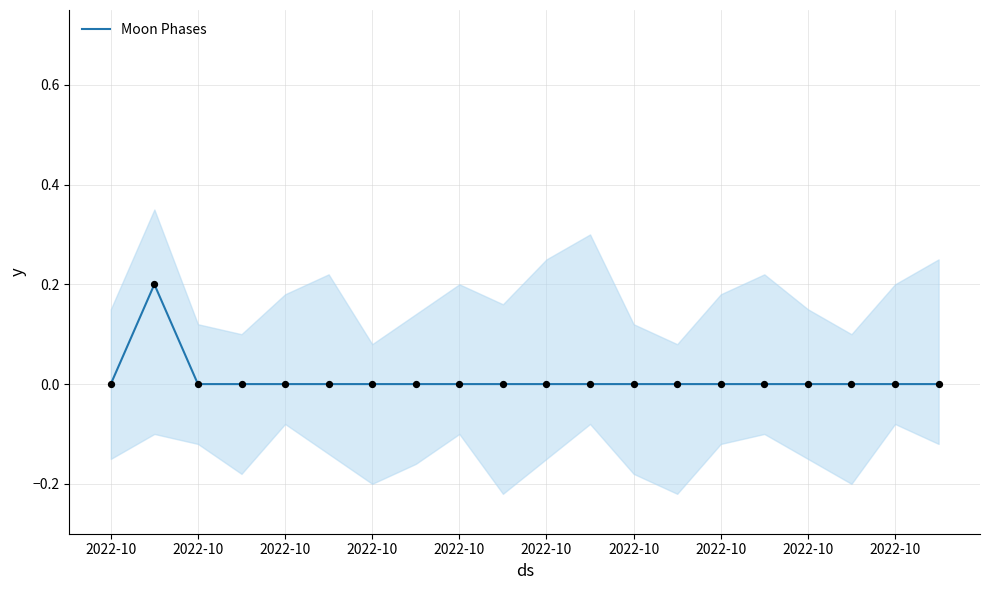

Between 15 and 2022-10, which is larger?

15